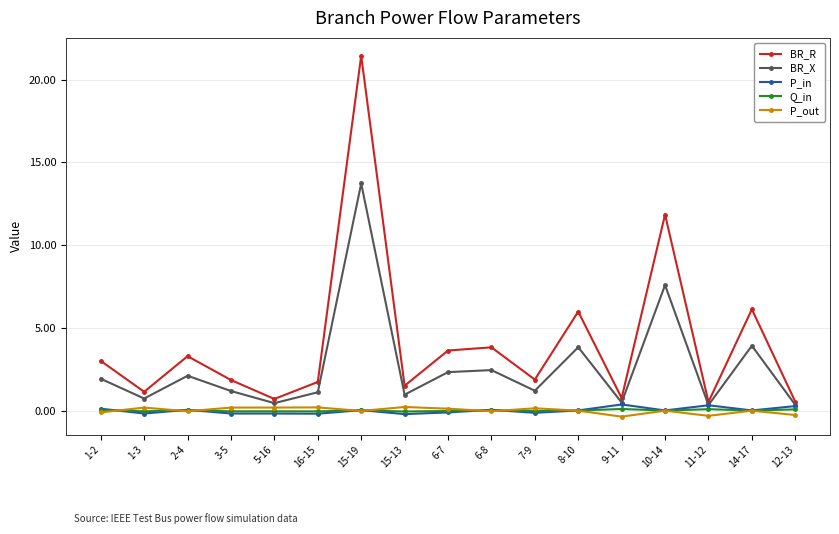

How many series are shown in this chart?

5